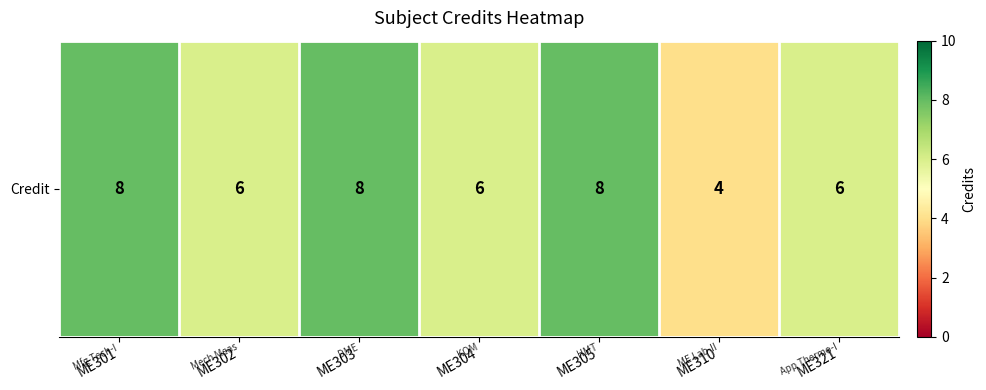

Where does the data first go above 6?

ME301